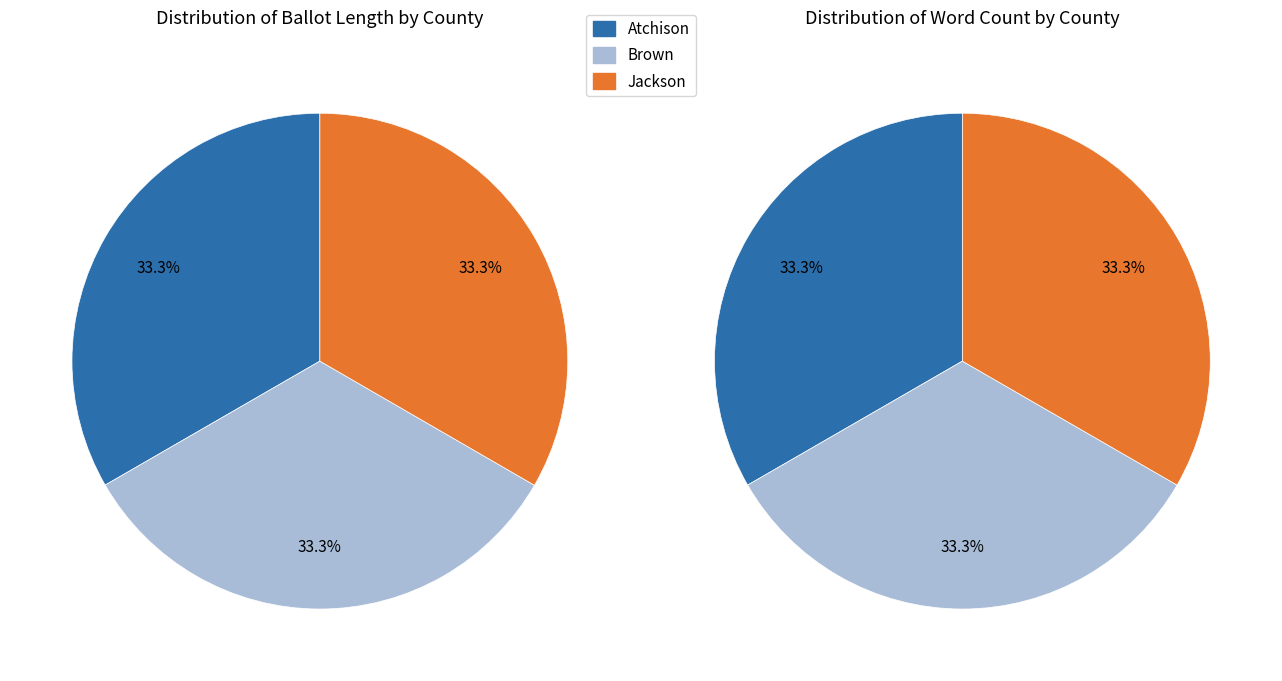

To the nearest percent, what portion does Atchison represent?

33%